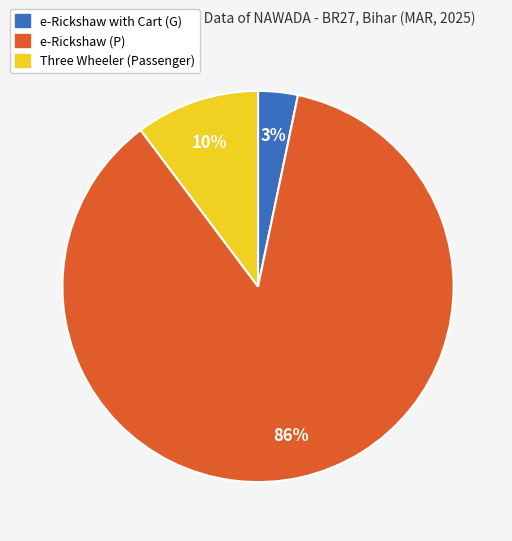

To the nearest percent, what is the average slice percentage?

33%